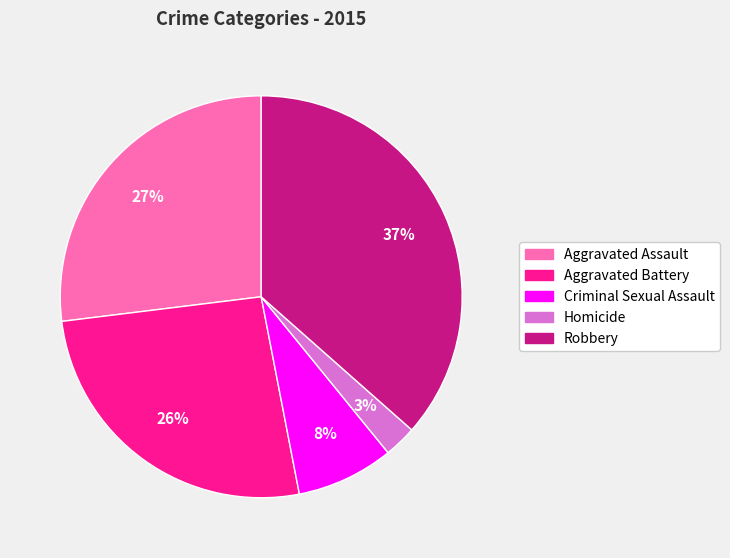

Is the sum of Aggravated Battery and Robbery greater than half?

Yes